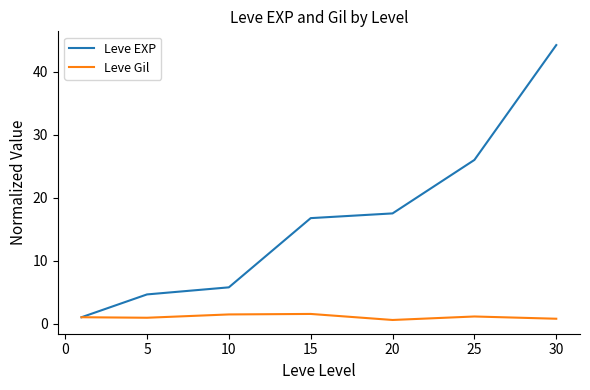

What is the minimum value for Leve EXP?

1.0